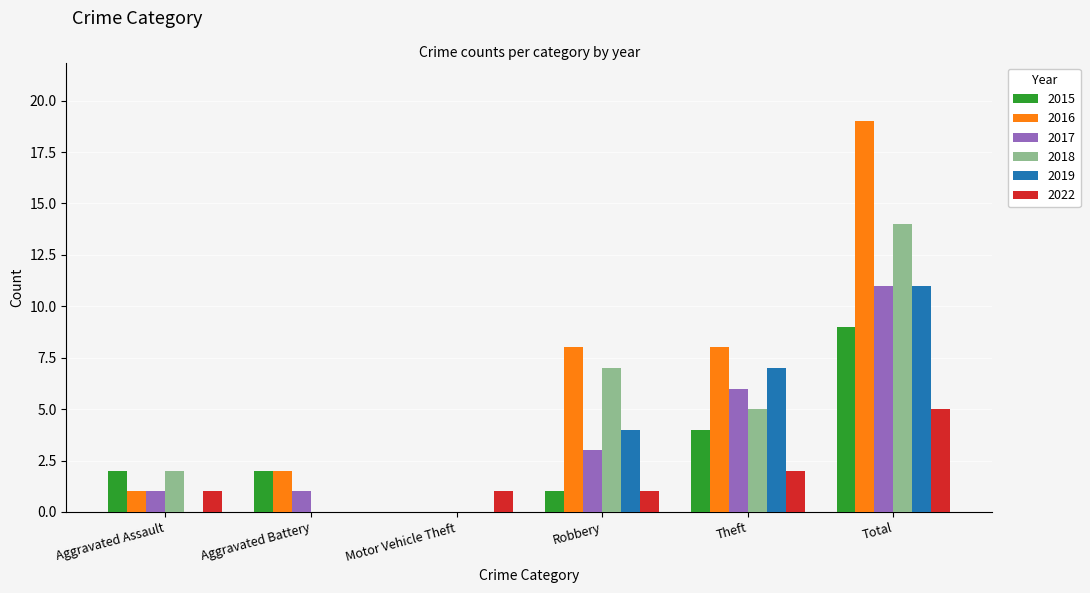

What is the sum of the 2016 values at Motor Vehicle Theft and Total?

19